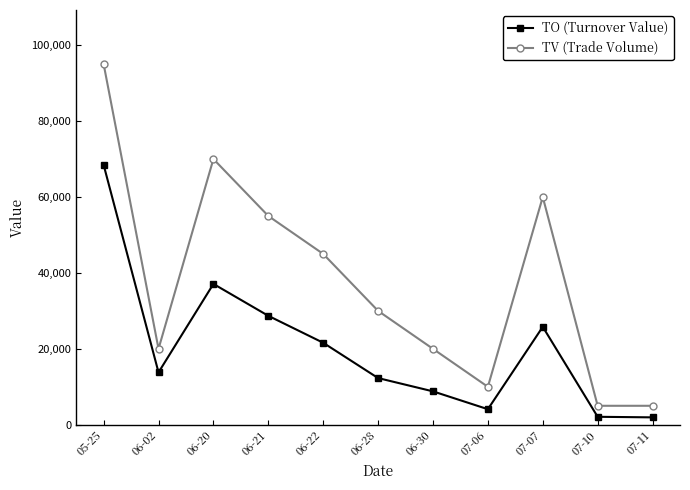

The TV (Trade Volume) series shows 70000 at 06-20. True or false?

True